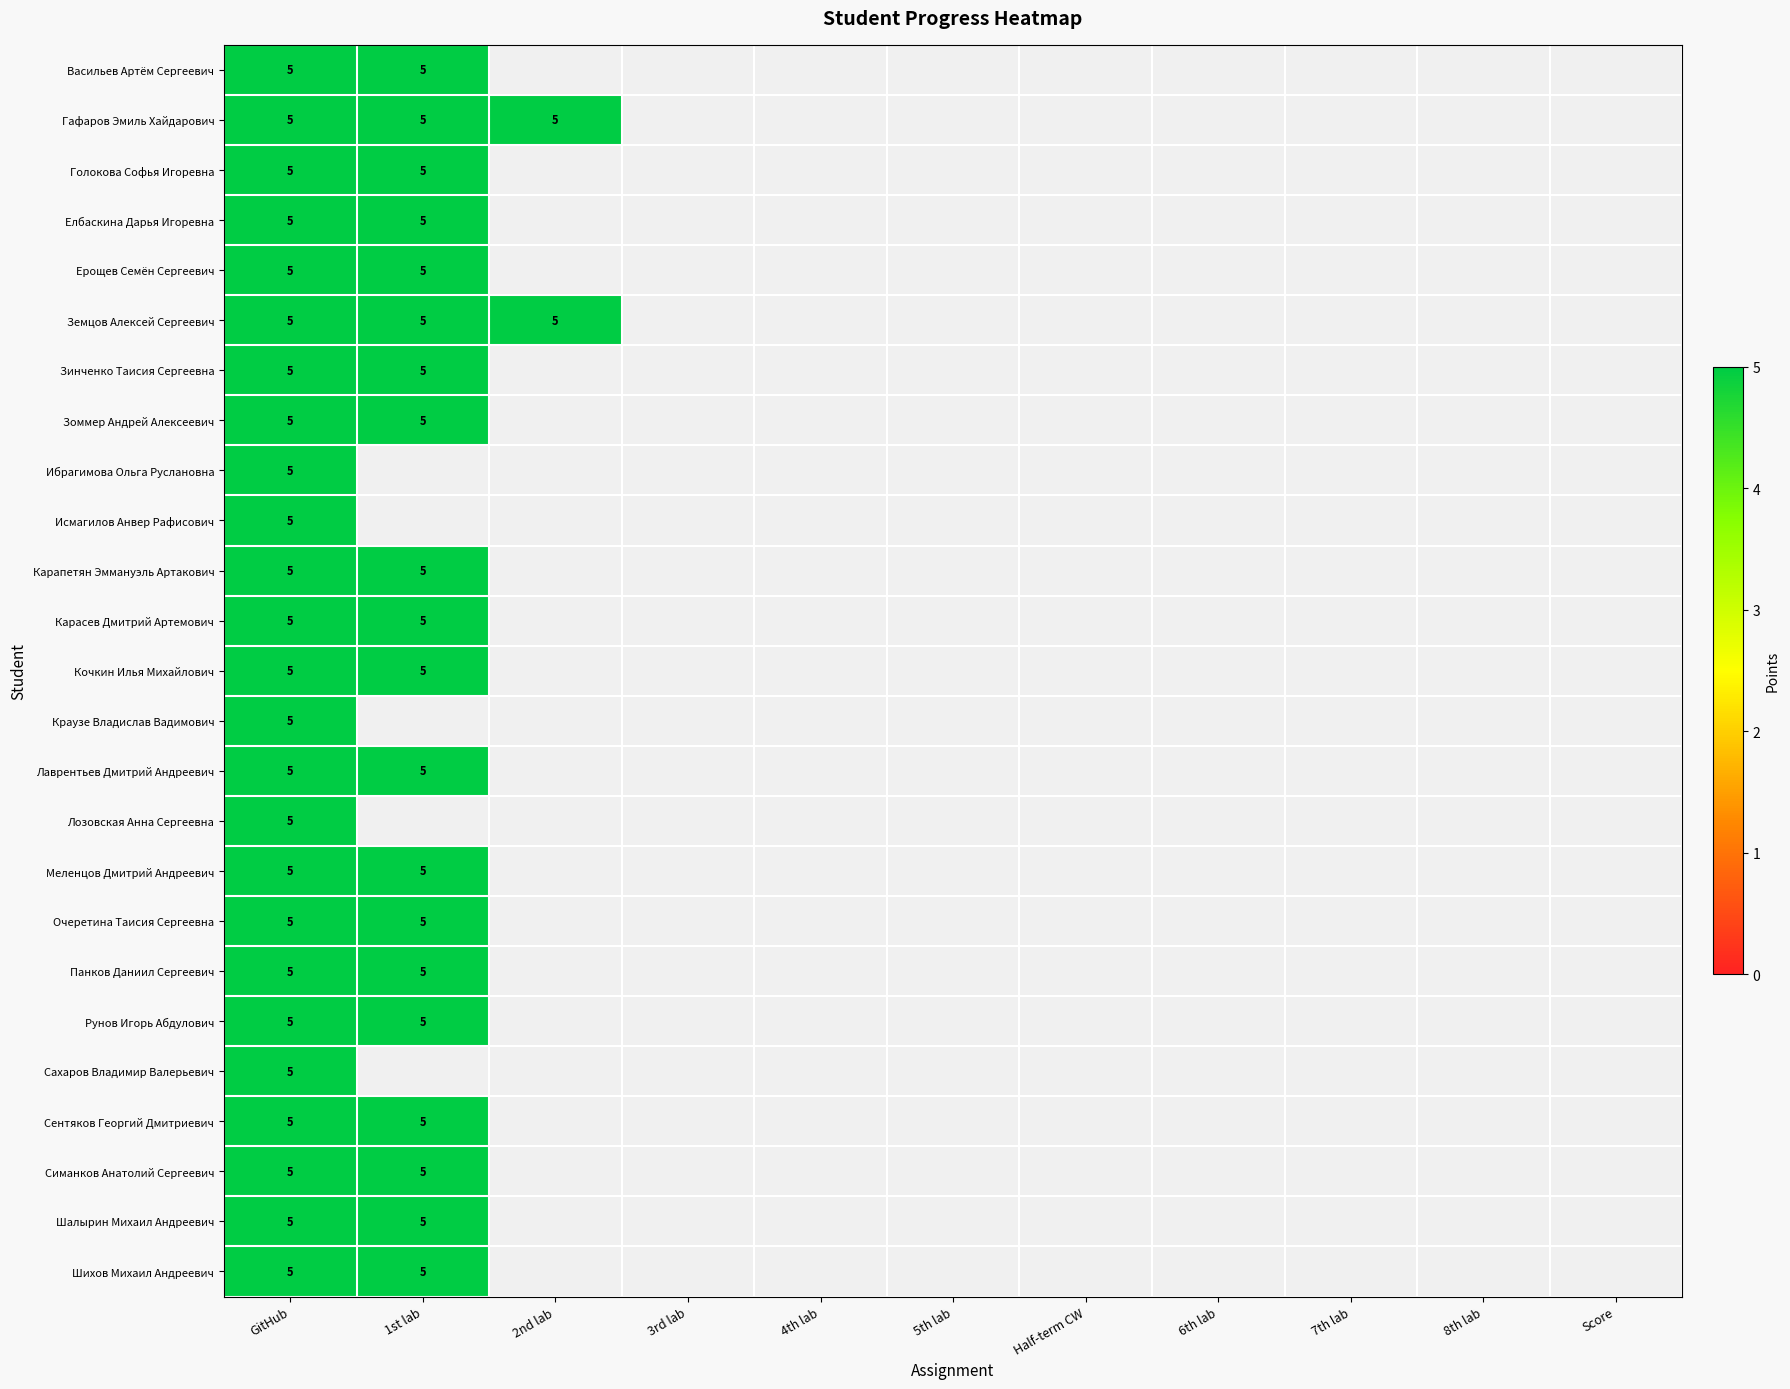

Reading left to right, list all the values displayed in this chart.

Васильев Артём Сергеевич: 0=5	1=5	2=0	3=0	4=0	5=0	6=0	7=0	8=0	9=0	10=0
Гафаров Эмиль Хайдарович: 0=5	1=5	2=5	3=0	4=0	5=0	6=0	7=0	8=0	9=0	10=0
Голокова Софья Игоревна: 0=5	1=5	2=0	3=0	4=0	5=0	6=0	7=0	8=0	9=0	10=0
Елбаскина Дарья Игоревна: 0=5	1=5	2=0	3=0	4=0	5=0	6=0	7=0	8=0	9=0	10=0
Ерощев Семён Сергеевич: 0=5	1=5	2=0	3=0	4=0	5=0	6=0	7=0	8=0	9=0	10=0
Земцов Алексей Сергеевич: 0=5	1=5	2=5	3=0	4=0	5=0	6=0	7=0	8=0	9=0	10=0
Зинченко Таисия Сергеевна: 0=5	1=5	2=0	3=0	4=0	5=0	6=0	7=0	8=0	9=0	10=0
Зоммер Андрей Алексеевич: 0=5	1=5	2=0	3=0	4=0	5=0	6=0	7=0	8=0	9=0	10=0
Ибрагимова Ольга Руслановна: 0=5	1=0	2=0	3=0	4=0	5=0	6=0	7=0	8=0	9=0	10=0
Исмагилов Анвер Рафисович: 0=5	1=0	2=0	3=0	4=0	5=0	6=0	7=0	8=0	9=0	10=0
Карапетян Эммануэль Артакович: 0=5	1=5	2=0	3=0	4=0	5=0	6=0	7=0	8=0	9=0	10=0
Карасев Дмитрий Артемович: 0=5	1=5	2=0	3=0	4=0	5=0	6=0	7=0	8=0	9=0	10=0
Кочкин Илья Михайлович: 0=5	1=5	2=0	3=0	4=0	5=0	6=0	7=0	8=0	9=0	10=0
Краузе Владислав Вадимович: 0=5	1=0	2=0	3=0	4=0	5=0	6=0	7=0	8=0	9=0	10=0
Лаврентьев Дмитрий Андреевич: 0=5	1=5	2=0	3=0	4=0	5=0	6=0	7=0	8=0	9=0	10=0
Лозовская Анна Сергеевна: 0=5	1=0	2=0	3=0	4=0	5=0	6=0	7=0	8=0	9=0	10=0
Меленцов Дмитрий Андреевич: 0=5	1=5	2=0	3=0	4=0	5=0	6=0	7=0	8=0	9=0	10=0
Очеретина Таисия Сергеевна: 0=5	1=5	2=0	3=0	4=0	5=0	6=0	7=0	8=0	9=0	10=0
Панков Даниил Сергеевич: 0=5	1=5	2=0	3=0	4=0	5=0	6=0	7=0	8=0	9=0	10=0
Рунов Игорь Абдулович: 0=5	1=5	2=0	3=0	4=0	5=0	6=0	7=0	8=0	9=0	10=0
Сахаров Владимир Валерьевич: 0=5	1=0	2=0	3=0	4=0	5=0	6=0	7=0	8=0	9=0	10=0
Сентяков Георгий Дмитриевич: 0=5	1=5	2=0	3=0	4=0	5=0	6=0	7=0	8=0	9=0	10=0
Симанков Анатолий Сергеевич: 0=5	1=5	2=0	3=0	4=0	5=0	6=0	7=0	8=0	9=0	10=0
Шалырин Михаил Андреевич: 0=5	1=5	2=0	3=0	4=0	5=0	6=0	7=0	8=0	9=0	10=0
Шихов Михаил Андреевич: 0=5	1=5	2=0	3=0	4=0	5=0	6=0	7=0	8=0	9=0	10=0